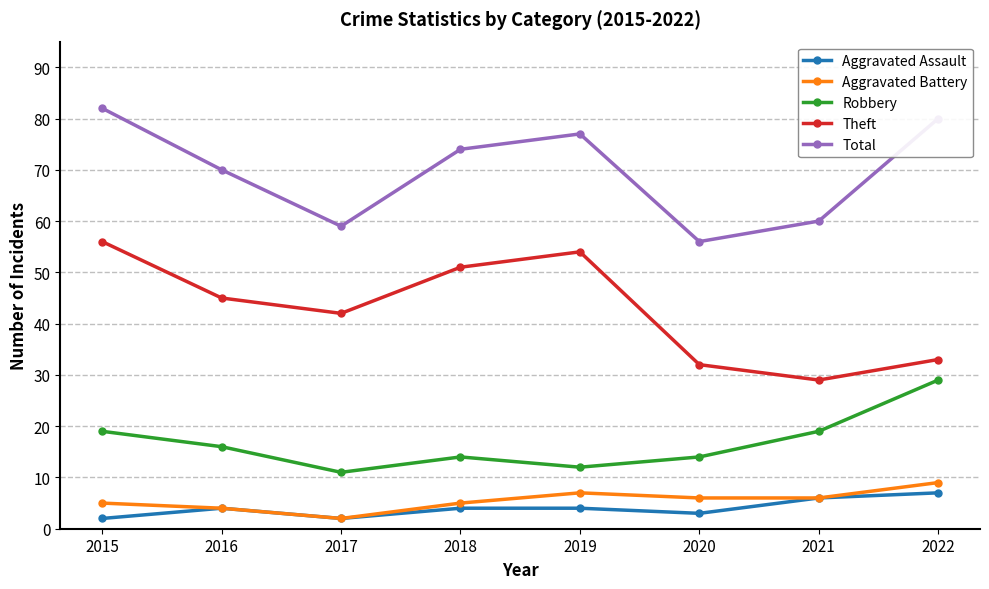

What are all the series names shown in the legend?

Aggravated Assault, Aggravated Battery, Robbery, Theft, Total